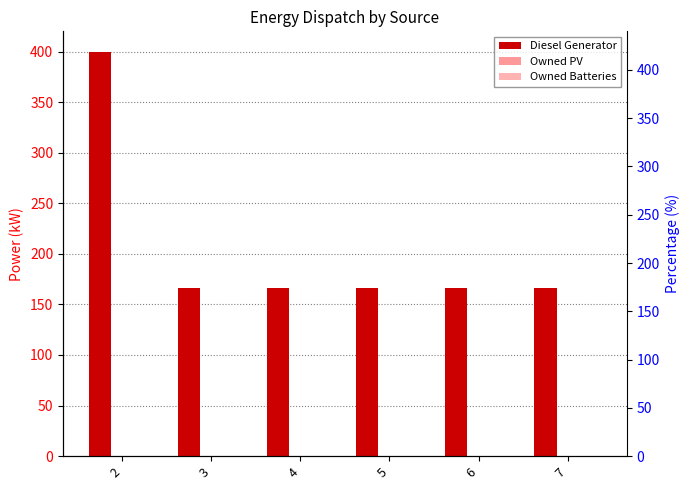

Between 6 and 5, which is larger?

6